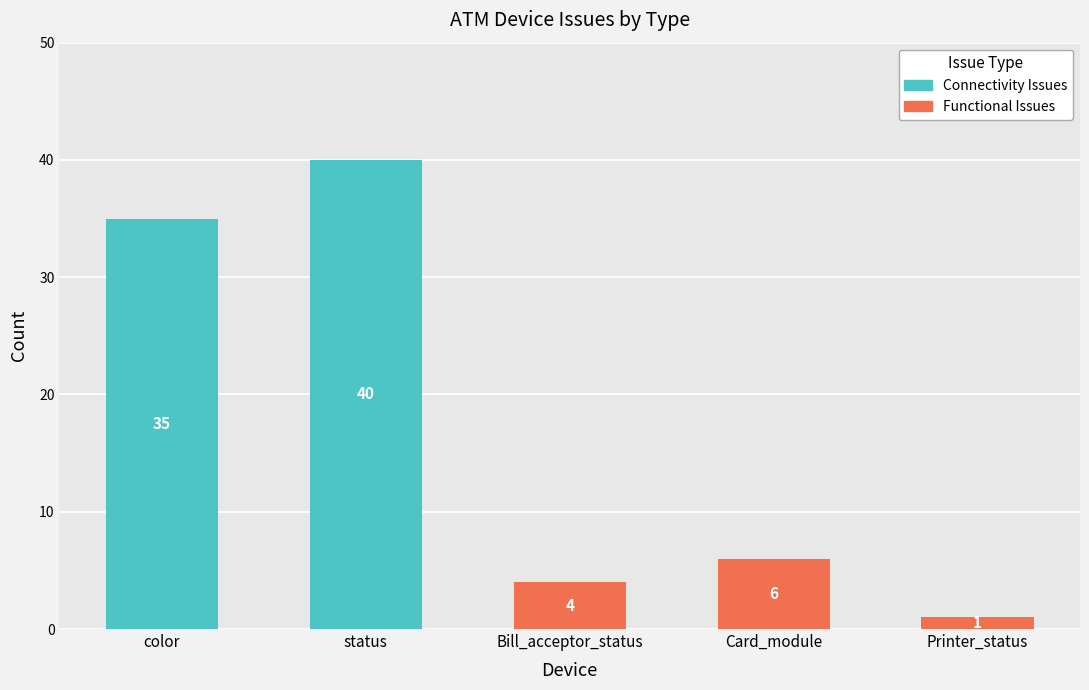

Reading left to right, what are all the values shown in this chart?

Connectivity Issues: color=35	status=40	Bill_acceptor_status=0	Card_module=0	Printer_status=0
Functional Issues: color=0	status=0	Bill_acceptor_status=4	Card_module=6	Printer_status=1